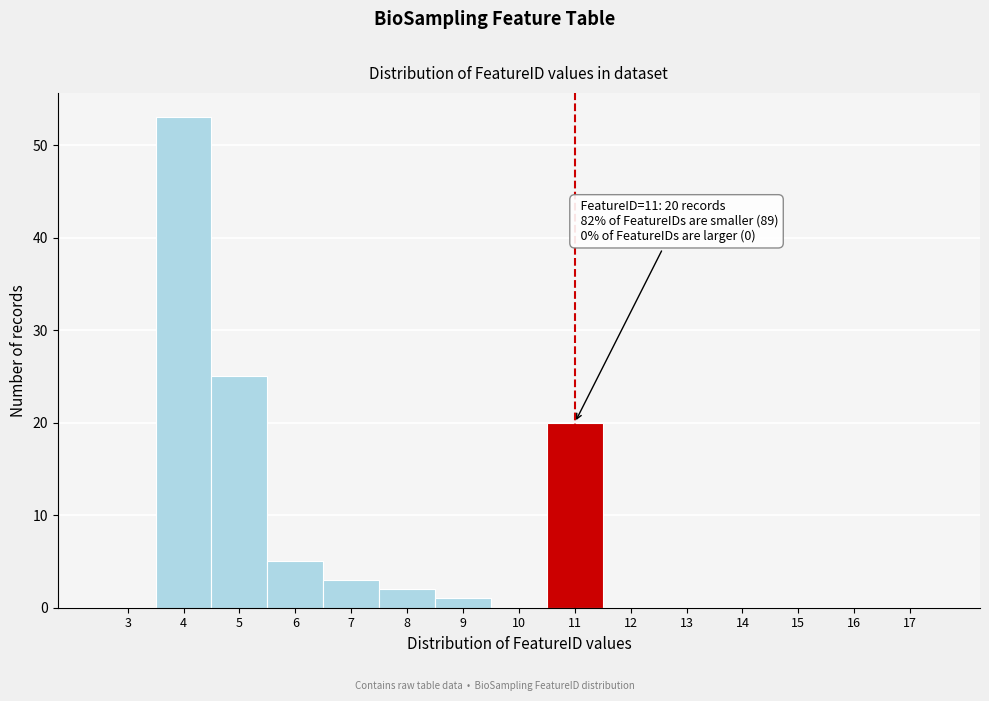

Reading right to left, transcribe all the data shown in this chart.

17=0	16=0	15=0	14=0	13=0	12=0	11=20	10=0	9=1	8=2	7=3	6=5	5=25	4=53	3=0